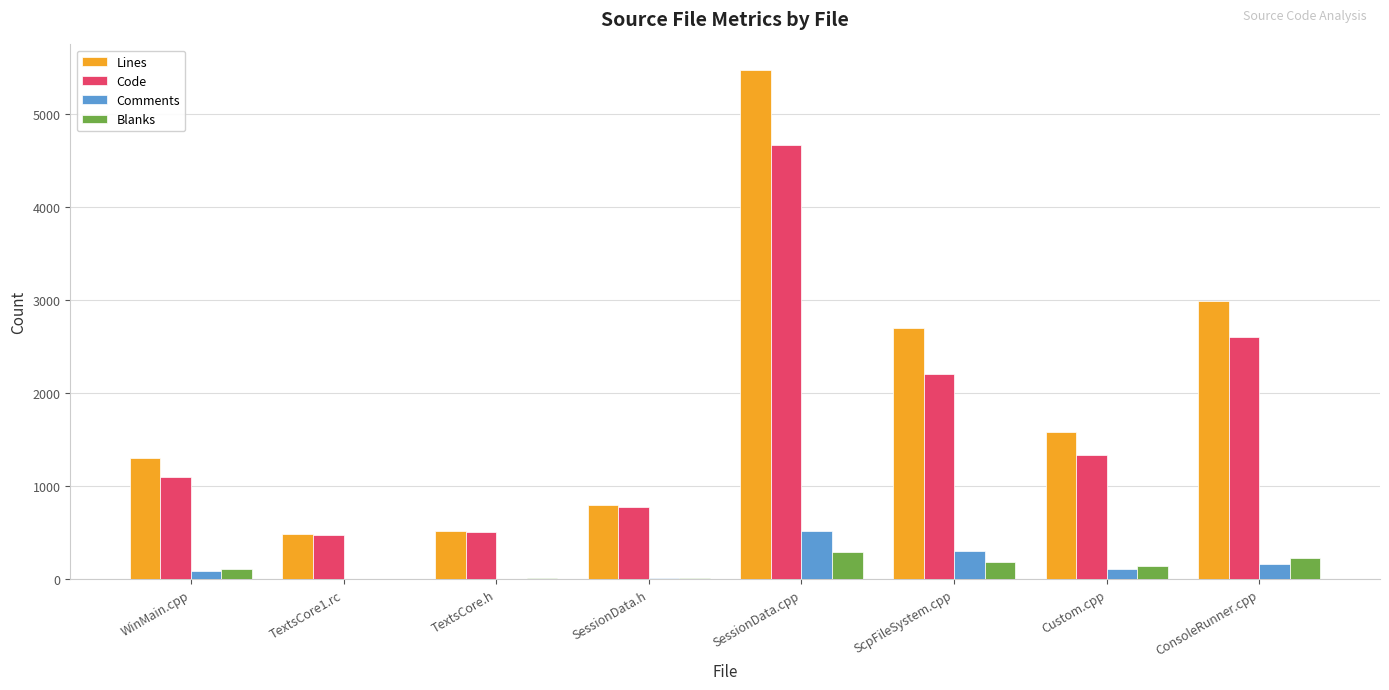

The Comments series shows 513 at SessionData.cpp. True or false?

True